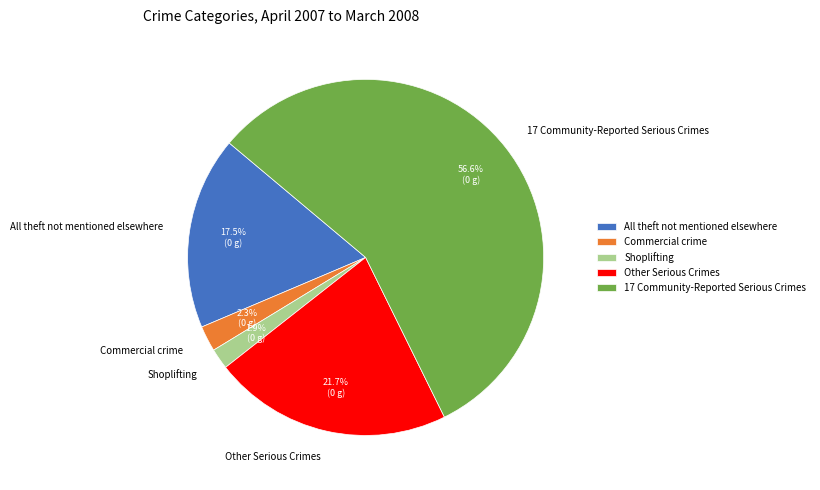

Count the number of slices in the pie.

5